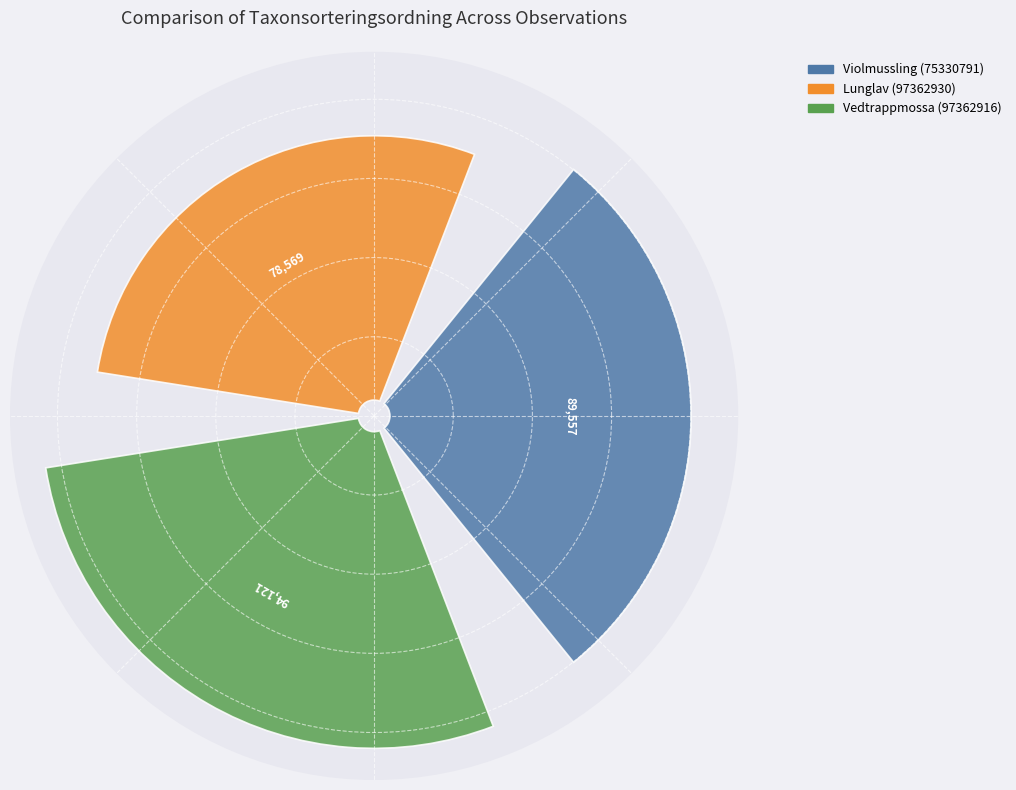

How much of the chart is everything except Violmussling (75330791)?

65.9%